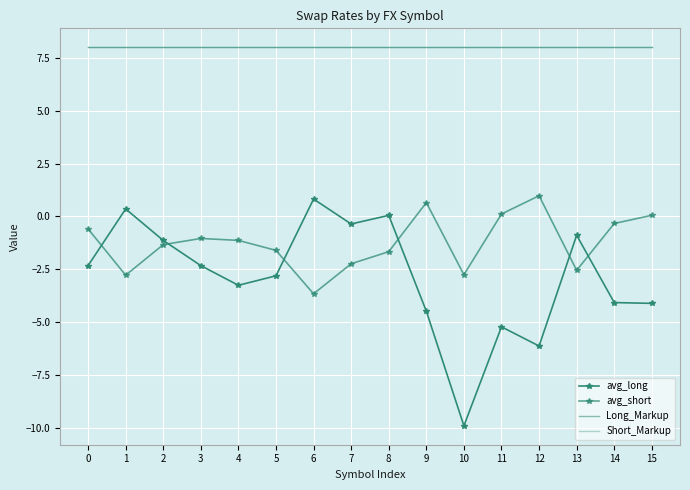

True or false: Long_Markup has a value of 8.0 at 0.

True